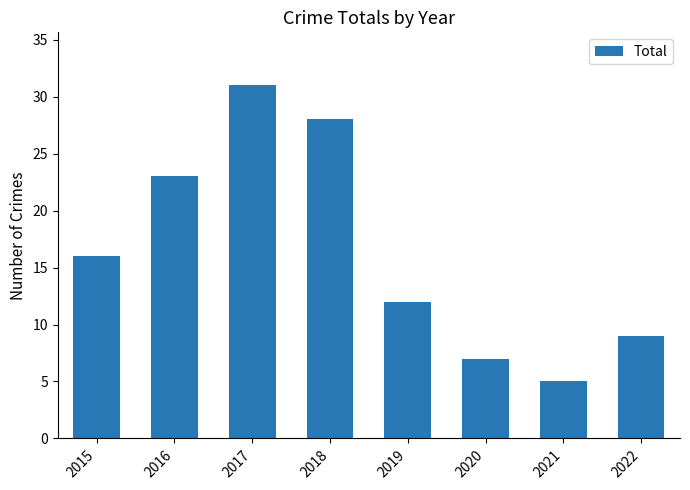

Reading left to right, transcribe all the data shown in this chart.

2015=16	2016=23	2017=31	2018=28	2019=12	2020=7	2021=5	2022=9